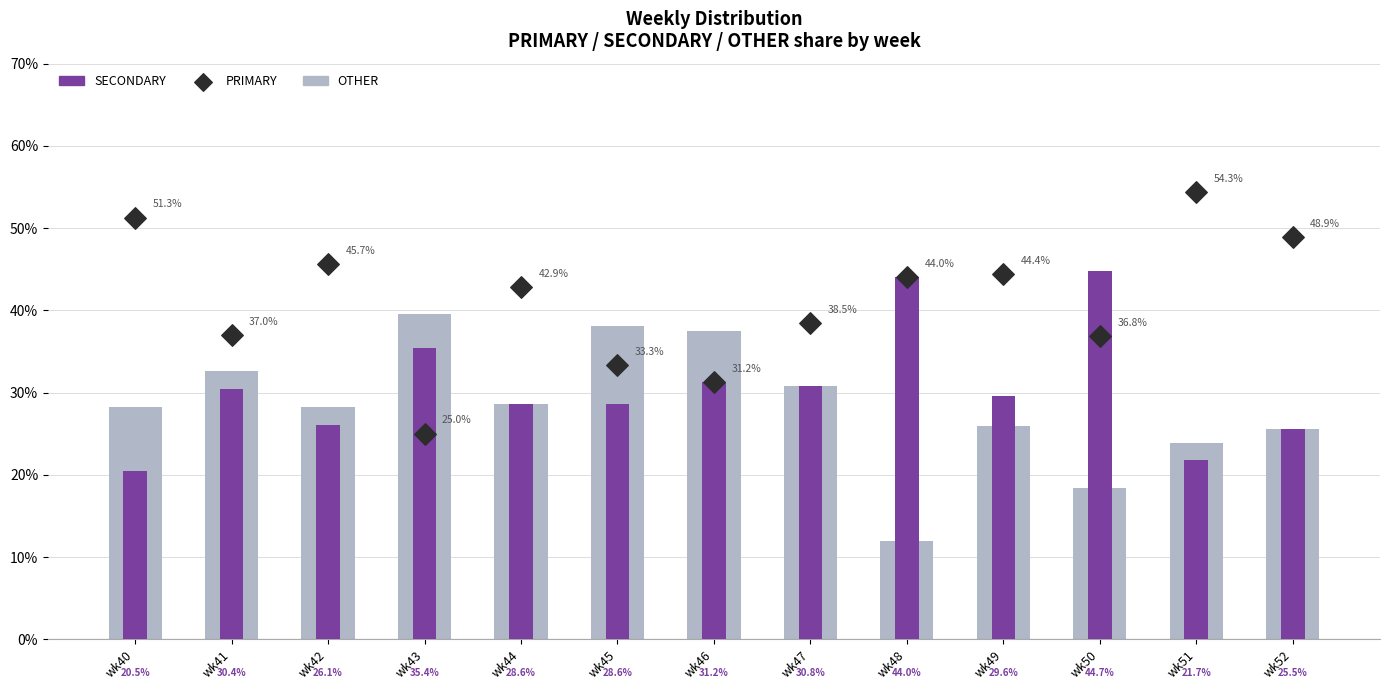

Which series reaches the maximum Y coordinate?

PRIMARY